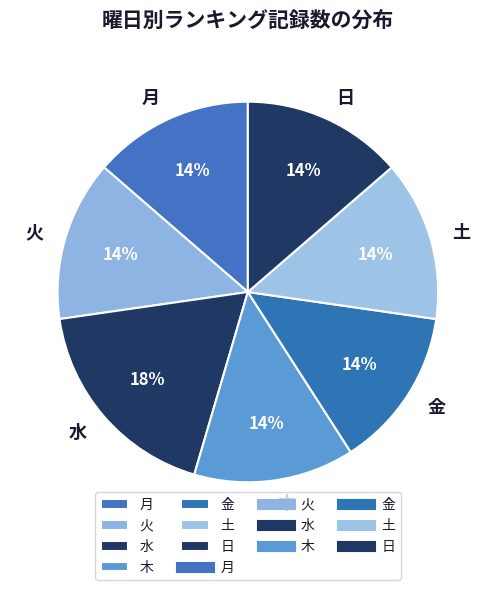

Do 火 and 月 together represent more than half of the pie?

No